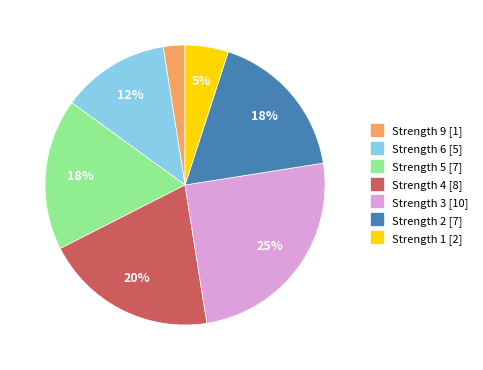

To the nearest percent, what is the average slice percentage?

14%